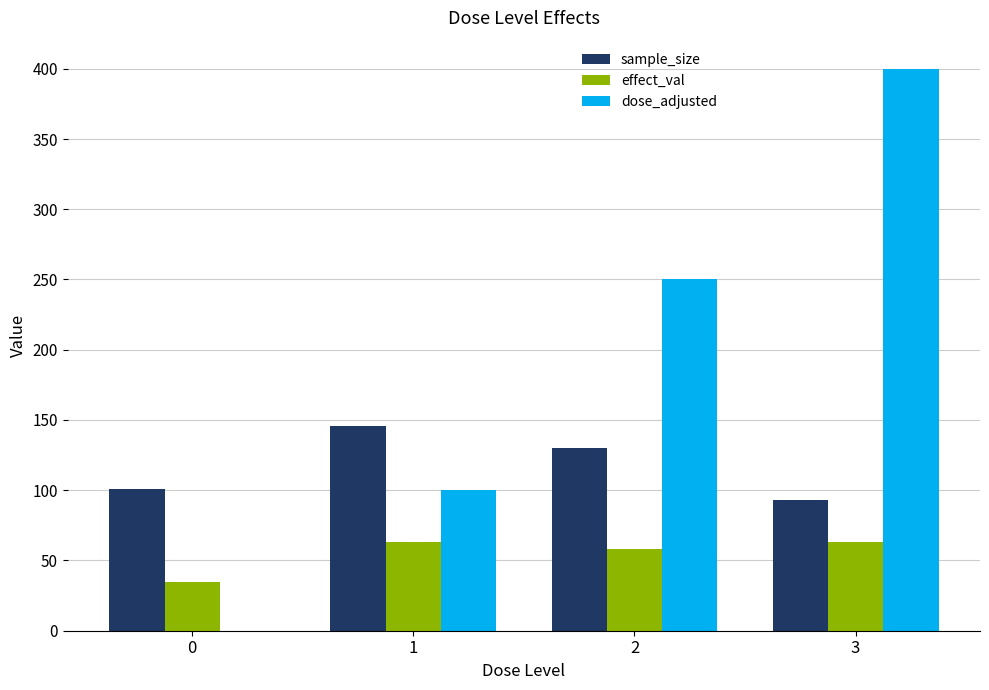

What is the sum of all sample_size values?

470